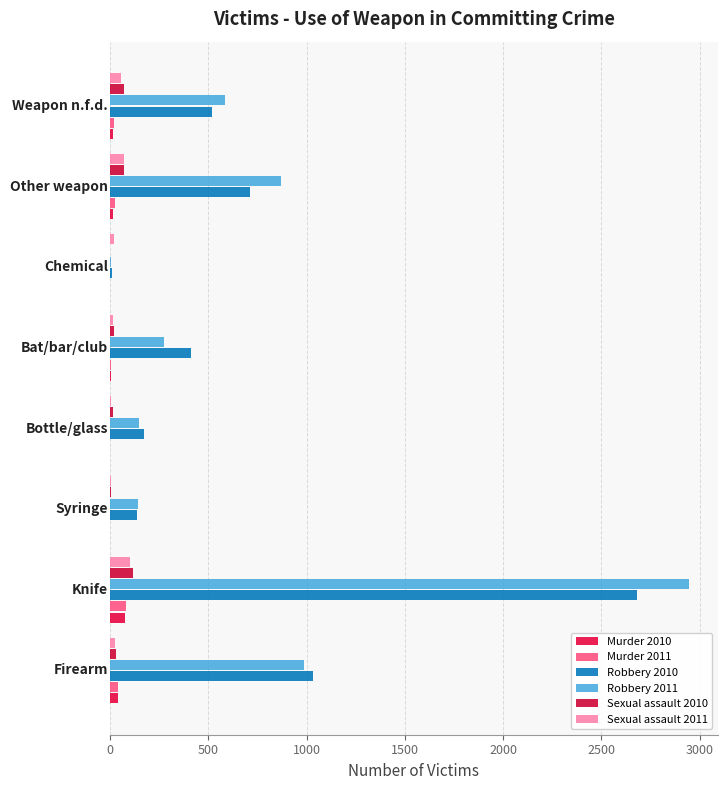

Reading left to right, list all the values displayed in this chart.

Murder 2010: 39	75	0	0	7	0	17	14
Murder 2011: 41	81	0	0	3	0	28	19
Robbery 2010: 1034	2680	140	175	410	12	713	520
Robbery 2011: 987	2945	145	146	277	3	868	587
Sexual assault 2010: 29	115	4	13	18	0	70	71
Sexual assault 2011: 28	103	5	6	13	18	71	58